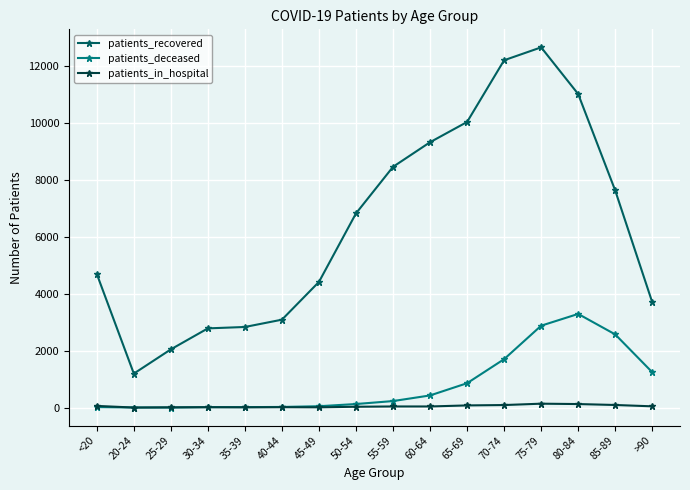

What is the greatest value displayed?

12673